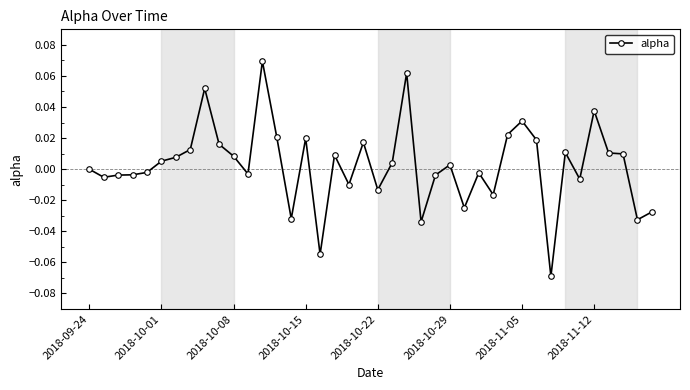

True or false: there are more than 2 points higher than both neighbors.

True